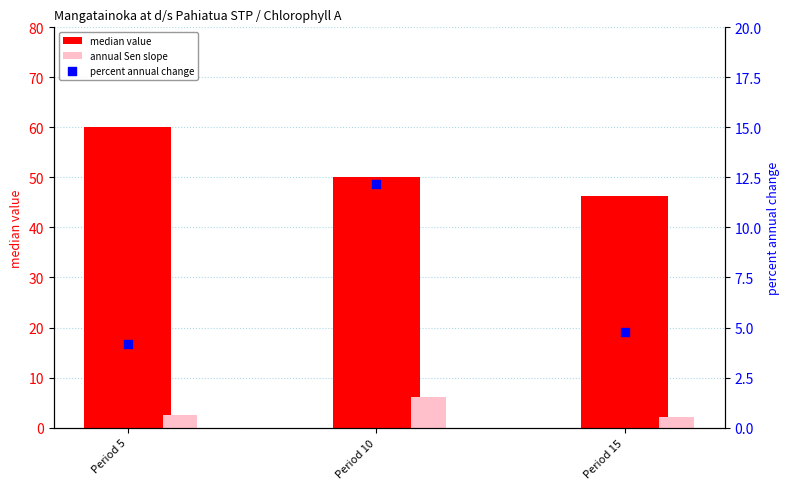

Which series has the largest total across all categories?

median value